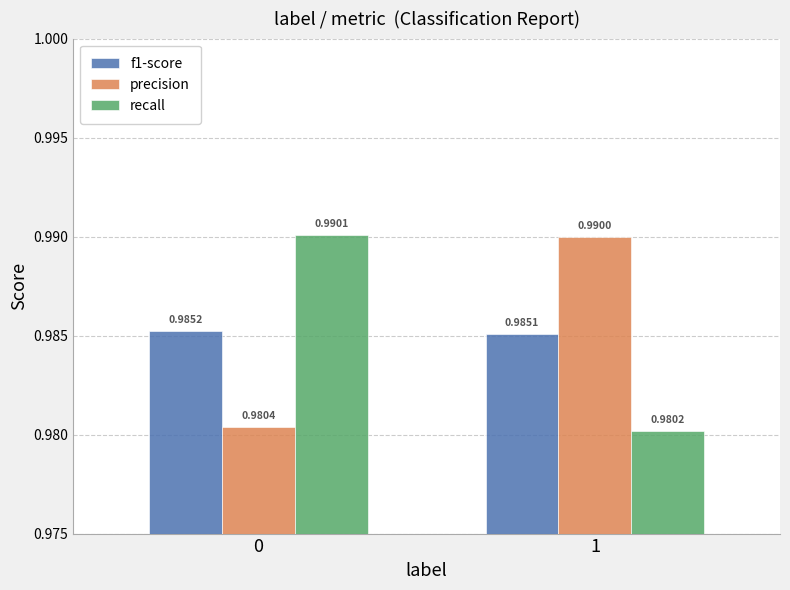

Which series has the largest range (max minus min)?

recall